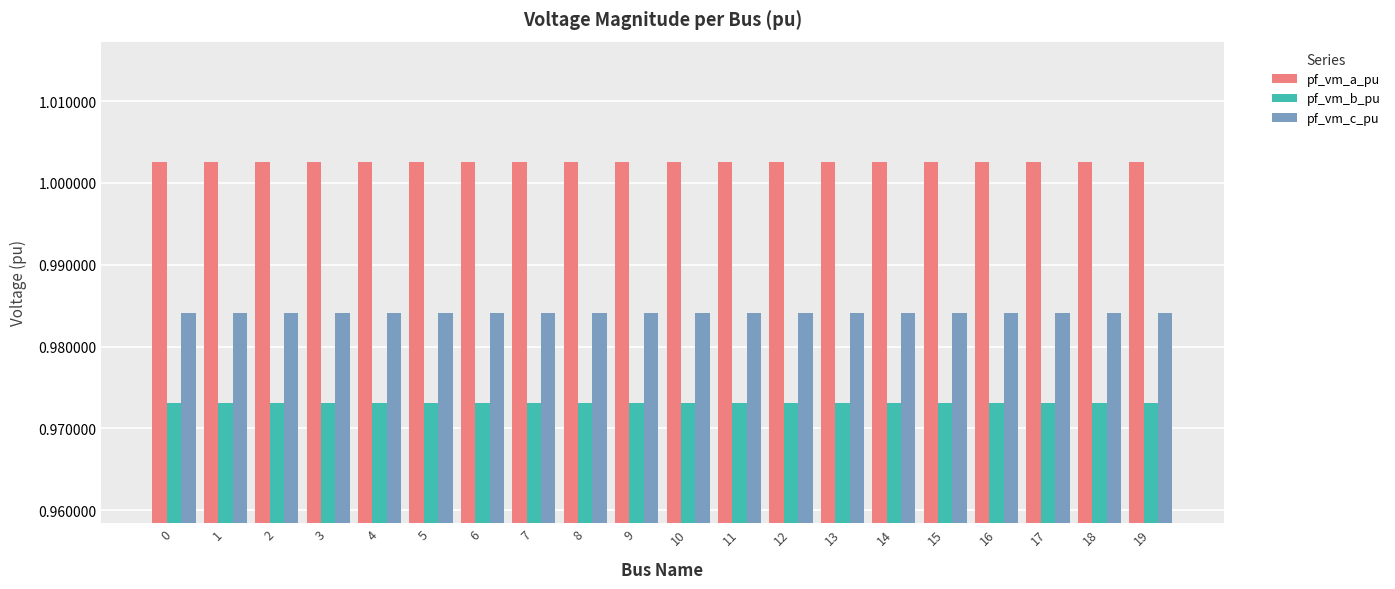

True or false: pf_vm_a_pu has a value of 1.5 at 7.

False